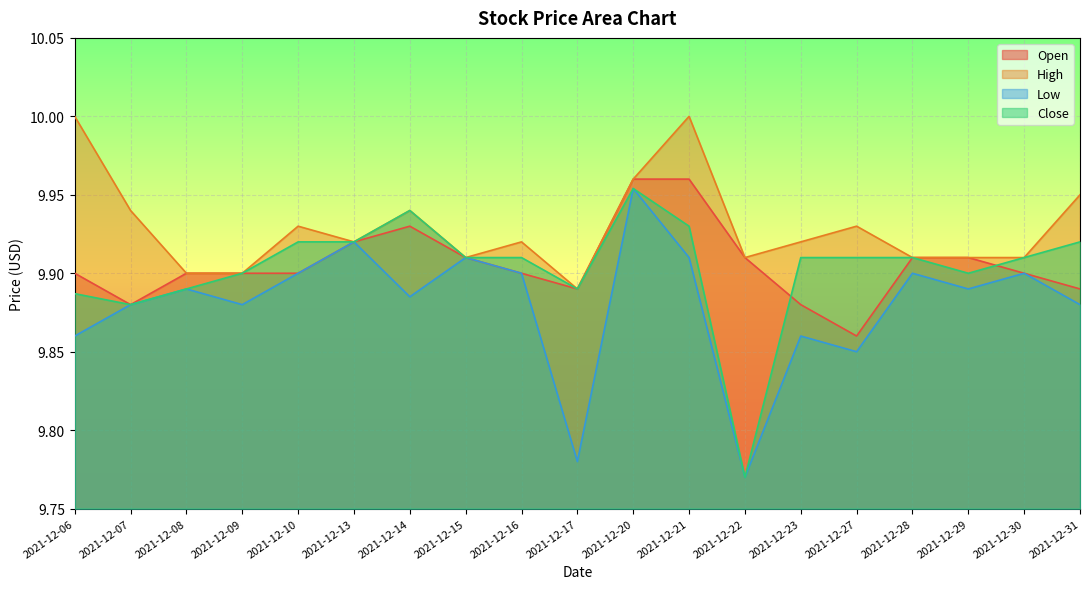

True or false: Open and Low intersect in this chart.

False